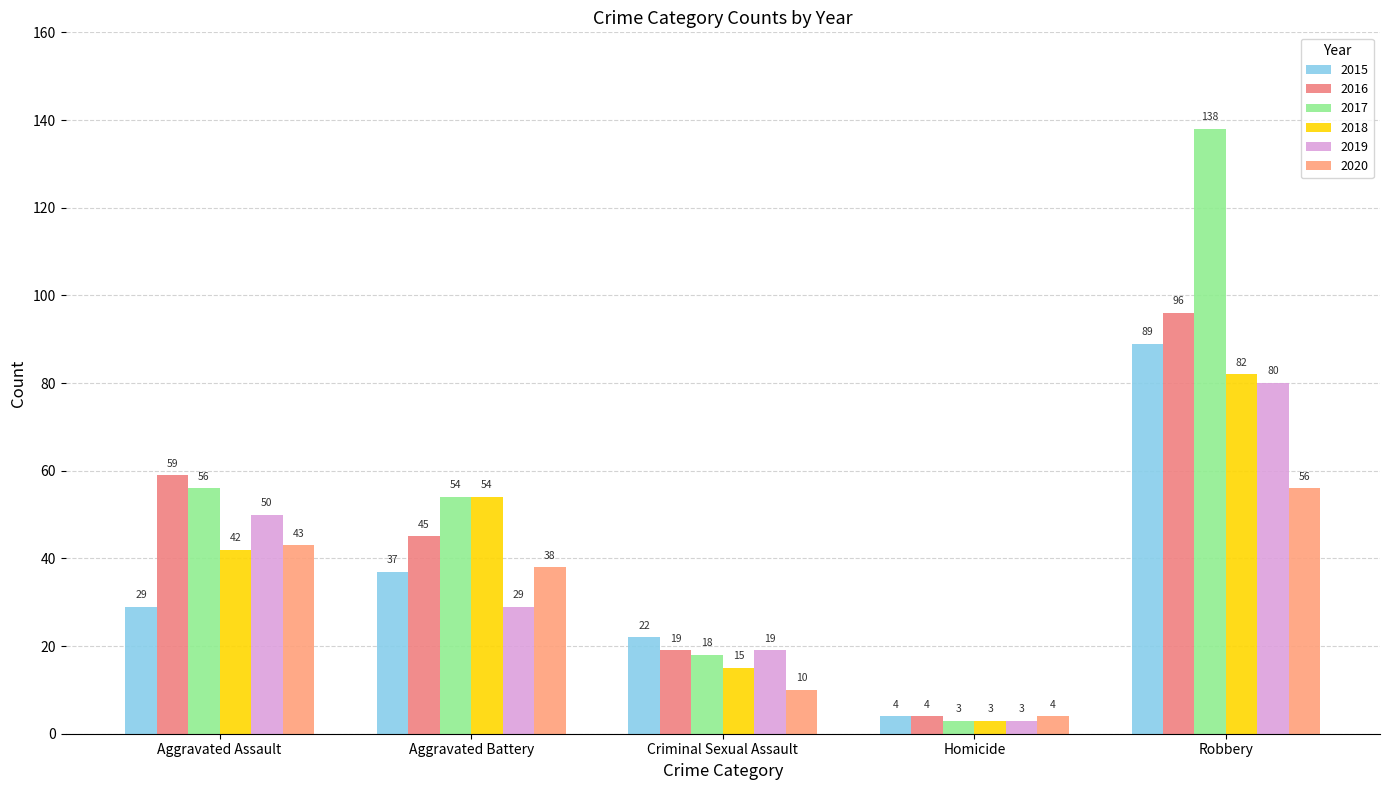

At which label does 2015 reach its minimum?

Homicide